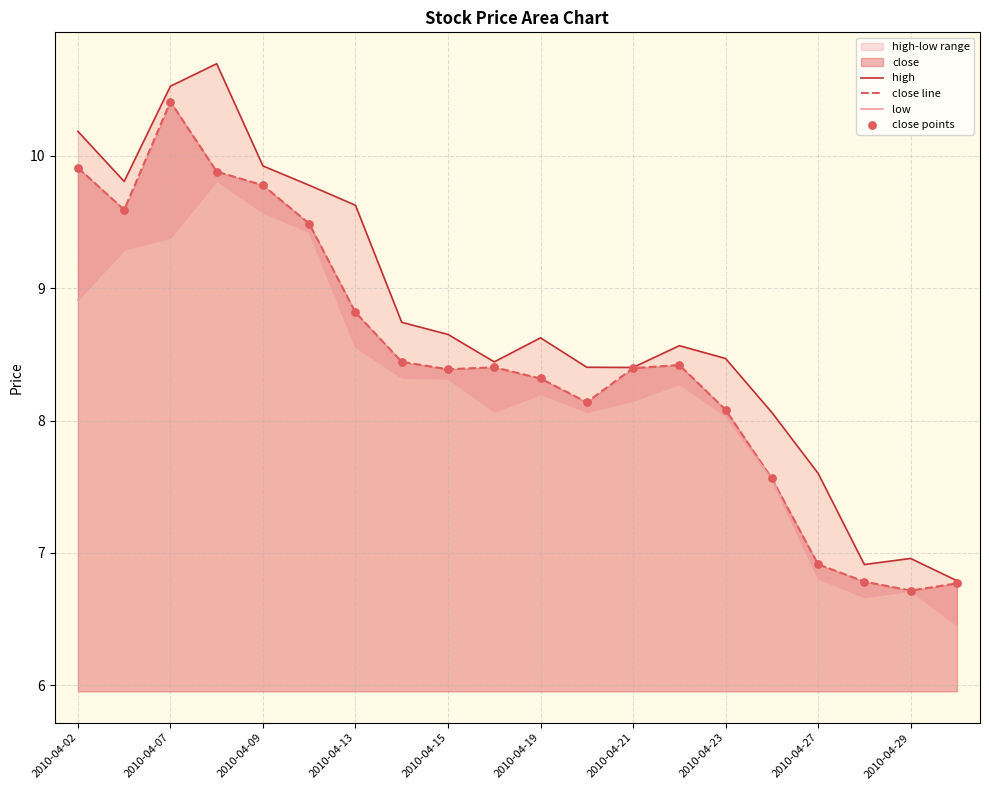

At which label does close line first exceed 8?

2010-04-02